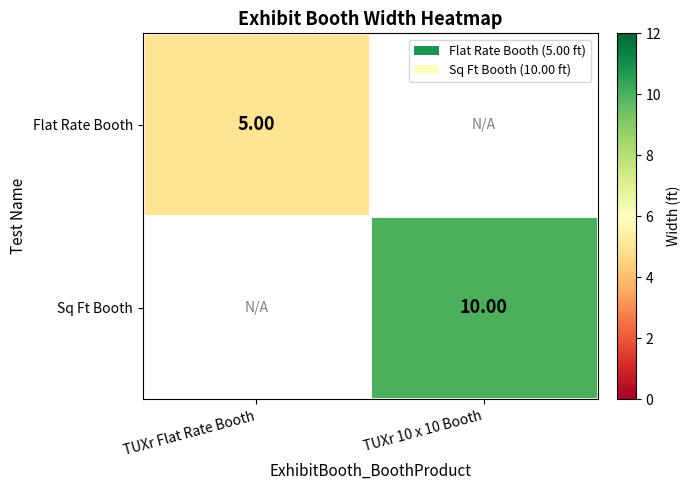

Is the value of Flat Rate Booth at TUXr Flat Rate Booth greater than the value of Sq Ft Booth at TUXr 10 x 10 Booth?

No